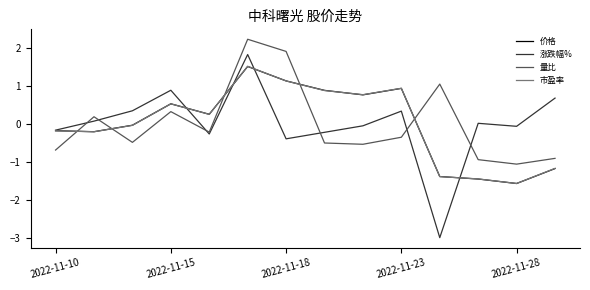

Which series ends up on top after the final intersection of 市盈率 and 量比?

量比